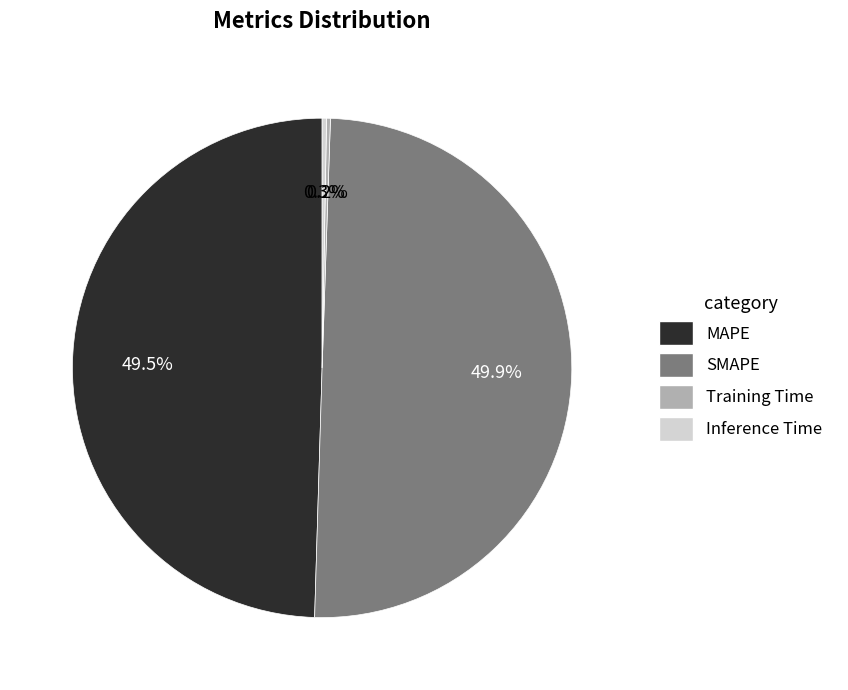

Does Inference Time account for over 50% of the chart?

No